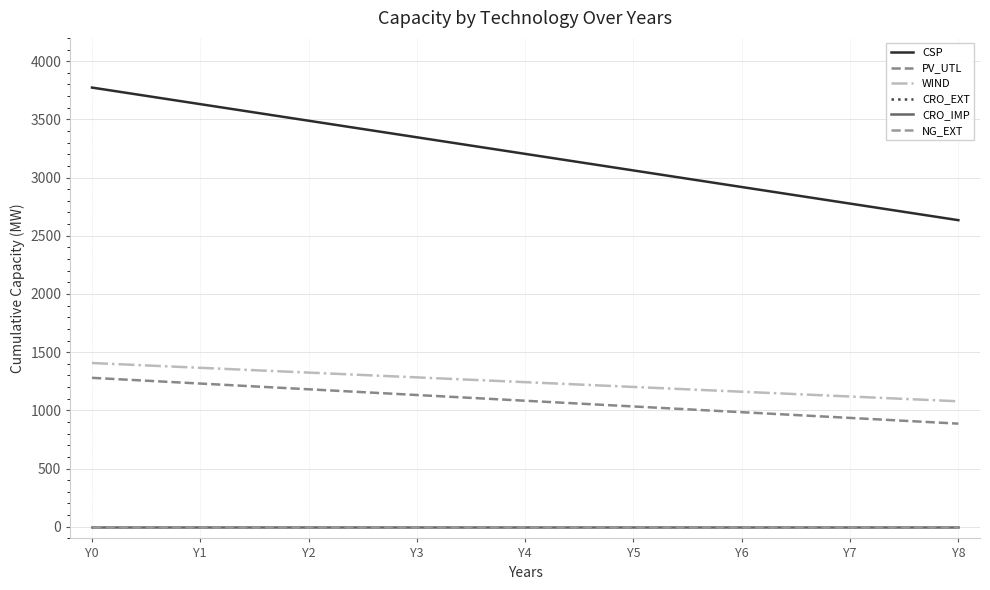

Which series has the largest total across all categories?

CSP